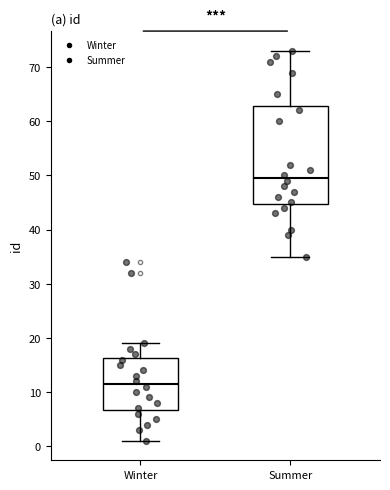

Reading left to right, read every box against the y-axis: the position of its median line, the range the box covers, and the ends of its whiskers. The values are not printed on the chart, so give them approximately, as read against the axis.

Winter: median 12, box 7 to 16, whiskers 1 to 19
Summer: median 50, box 45 to 63, whiskers 35 to 73